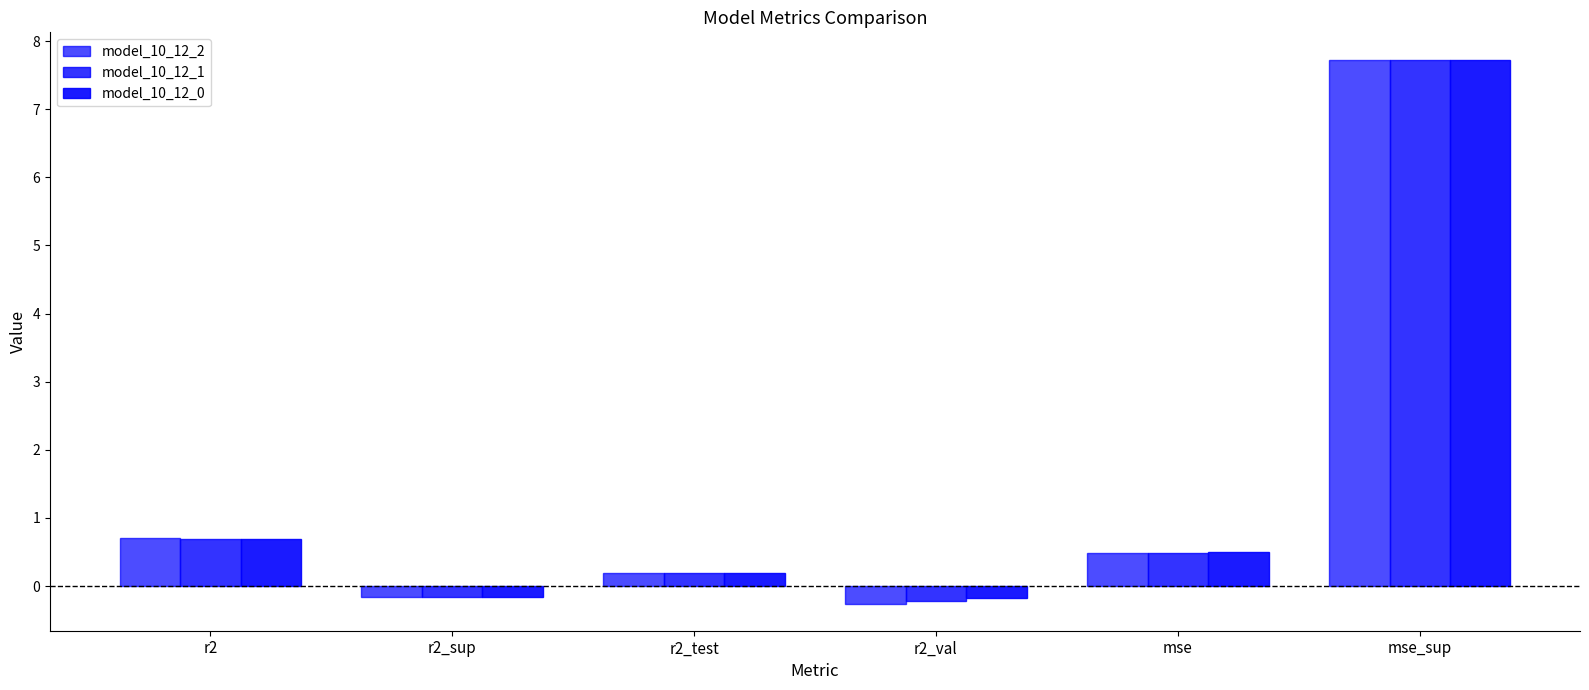

How many bars are there in each group?

3